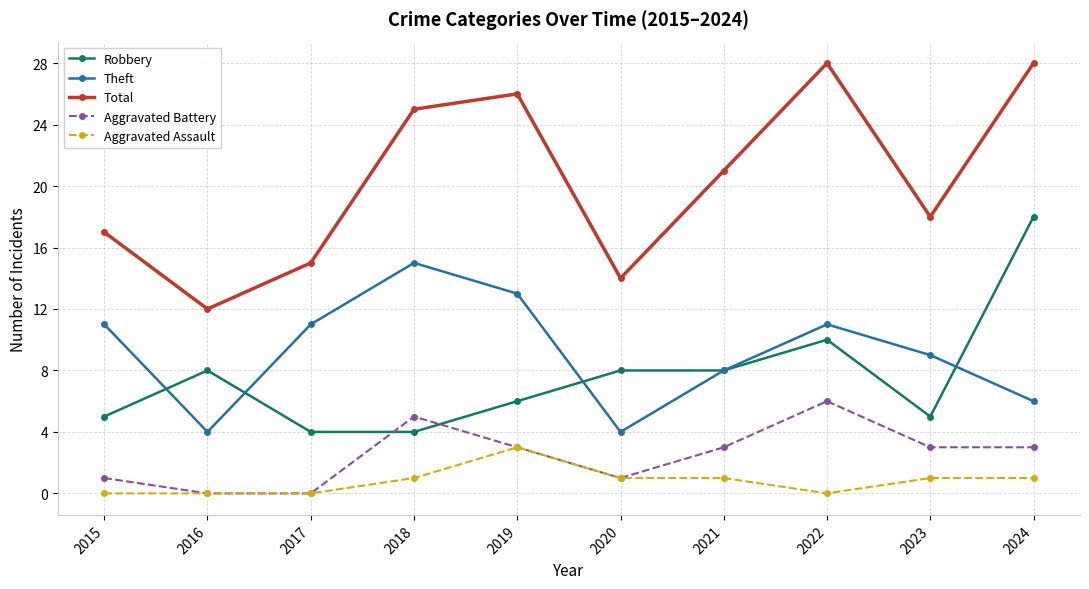

True or false: Theft and Total cross at least once.

False